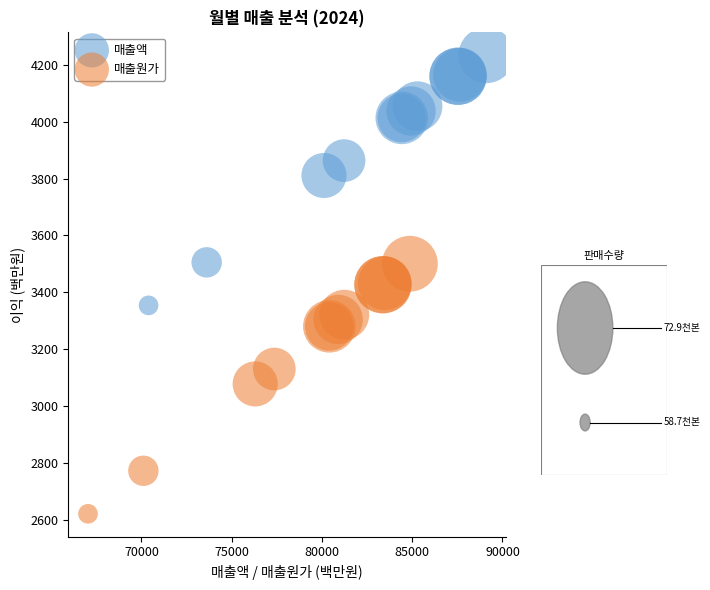

Which series reaches the minimum Y coordinate?

매출원가